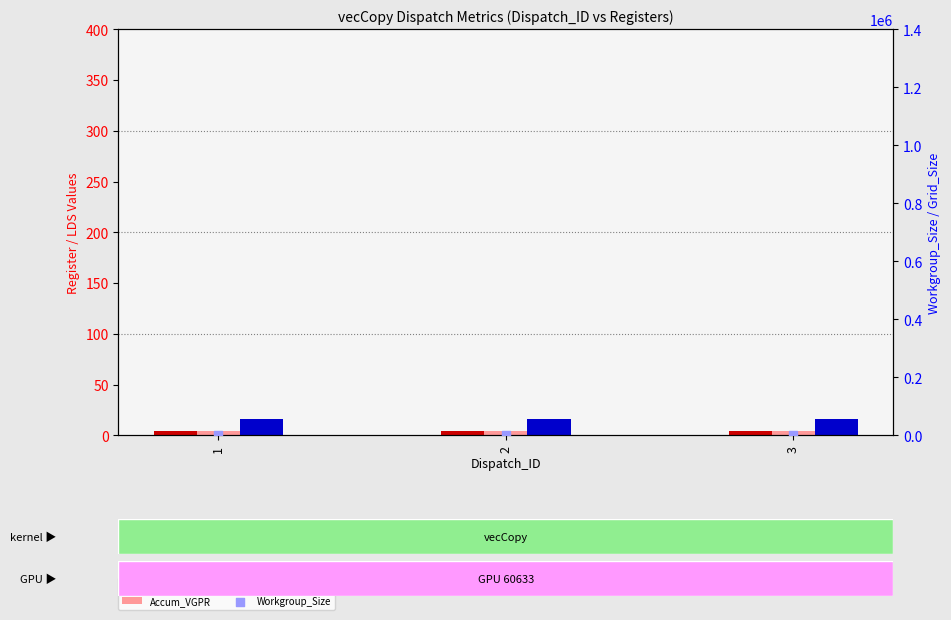

Which series has the largest total across all categories?

Workgroup_Size